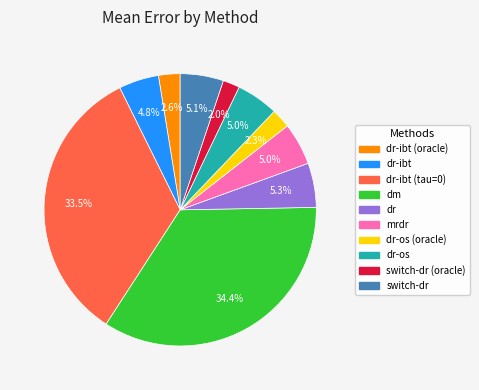

Is there any slice that represents more than half of the pie?

No